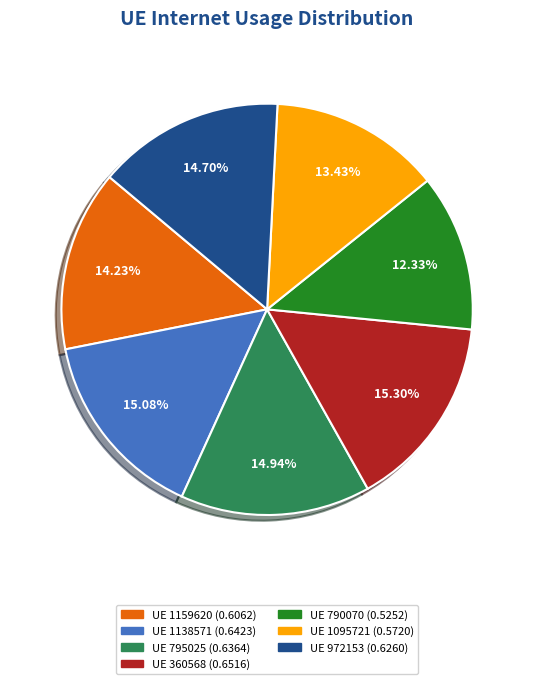

To the nearest percent, what is the difference between the largest and smallest slice percentages?

3%